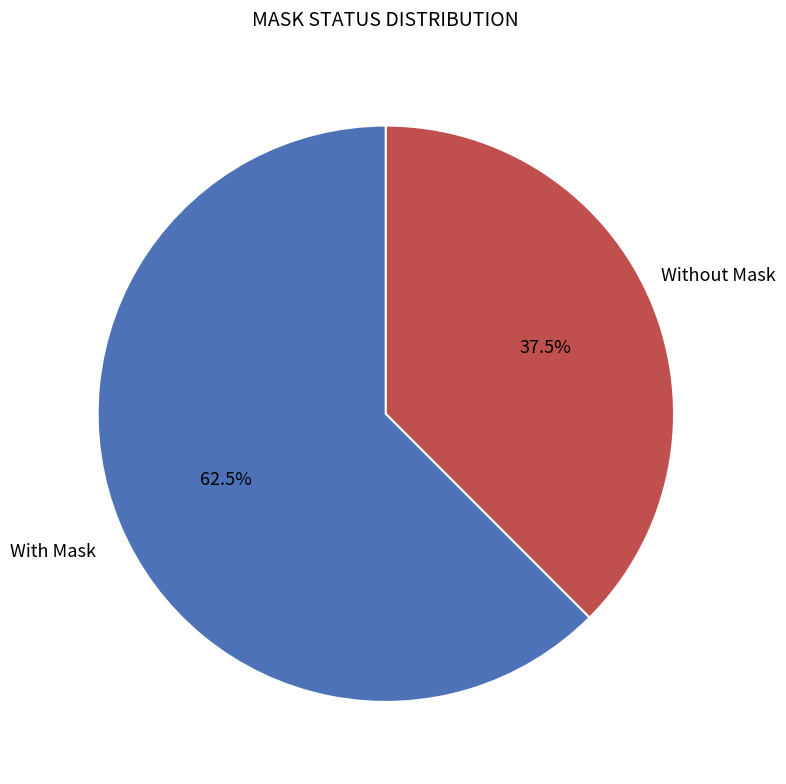

Is there any slice that represents more than half of the pie?

Yes